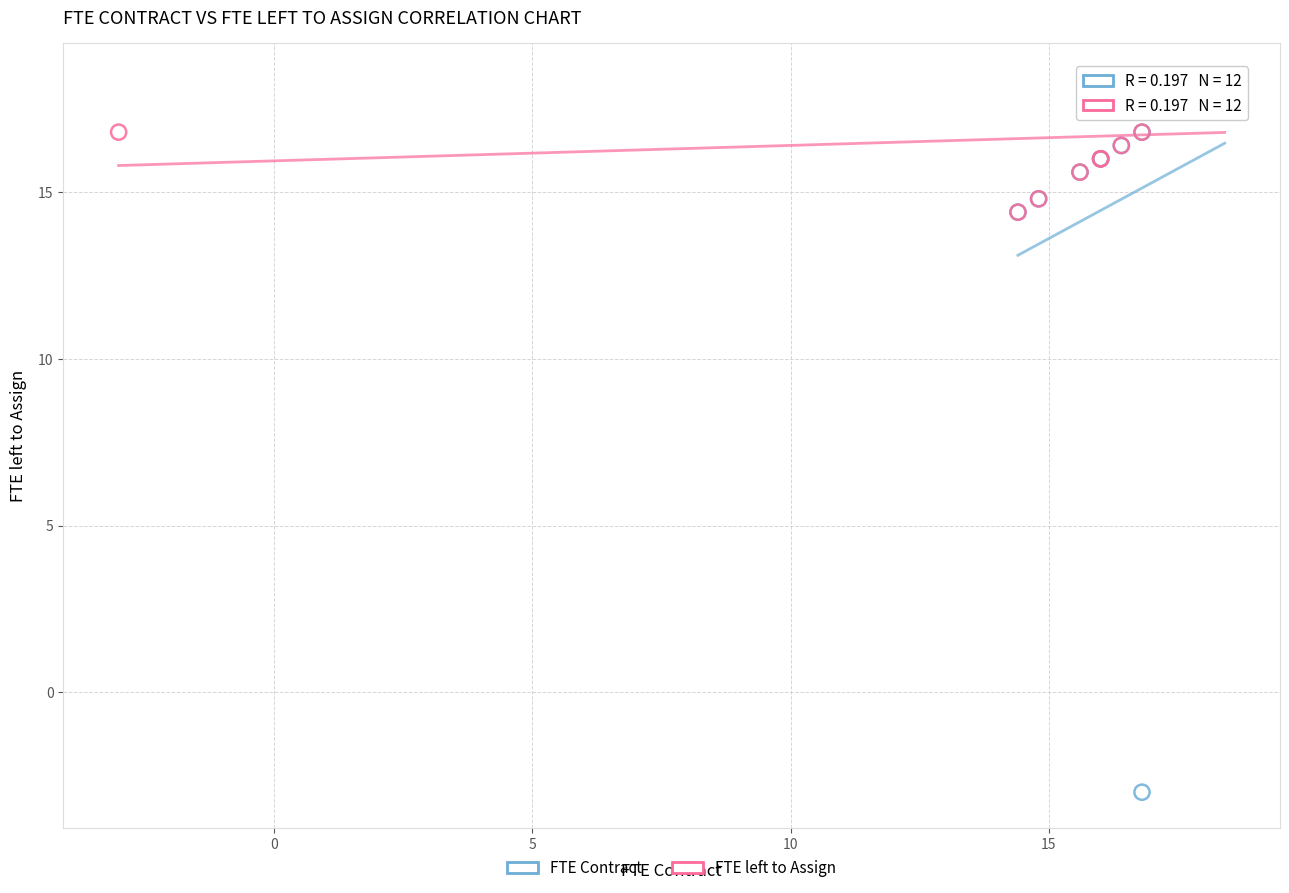

Which series has the widest spread of Y values?

FTE Contract